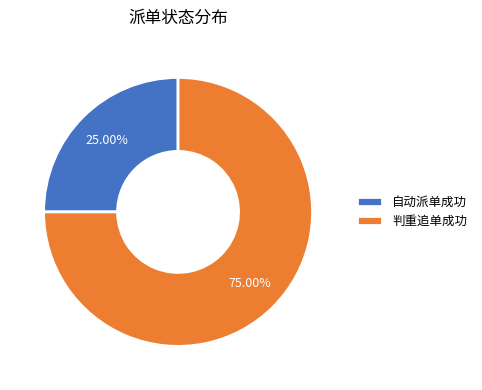

Count the number of slices in the pie.

2